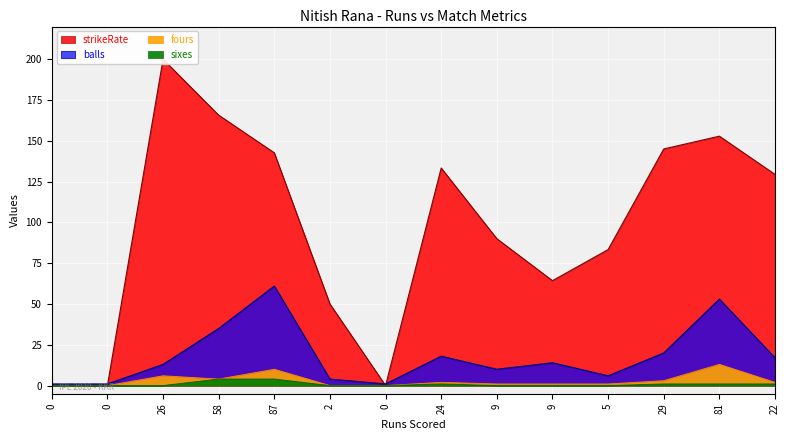

What is the difference between the maximum and minimum values in the balls series?

60.0